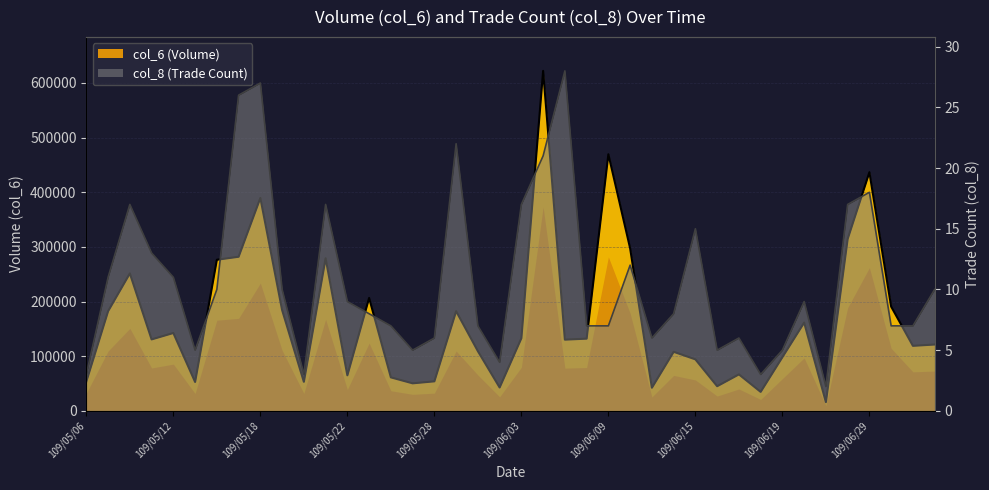

Rank the categories by col_8 value from lowest to highest.

109/06/23, 109/05/06, 109/05/20, 109/06/18, 109/06/02, 109/05/13, 109/05/27, 109/06/16, 109/06/19, 109/05/28, 109/06/11, 109/06/17, 109/05/26, 109/06/01, 109/06/08, 109/06/09, 109/06/30, 109/07/01, 109/05/25, 109/06/12, 109/05/22, 109/06/22, 109/05/14, 109/05/19, 109/07/02, 109/05/07, 109/05/12, 109/06/10, 109/05/11, 109/06/15, 109/05/08, 109/05/21, 109/06/03, 109/06/24, 109/06/29, 109/06/04, 109/05/29, 109/05/15, 109/05/18, 109/06/05